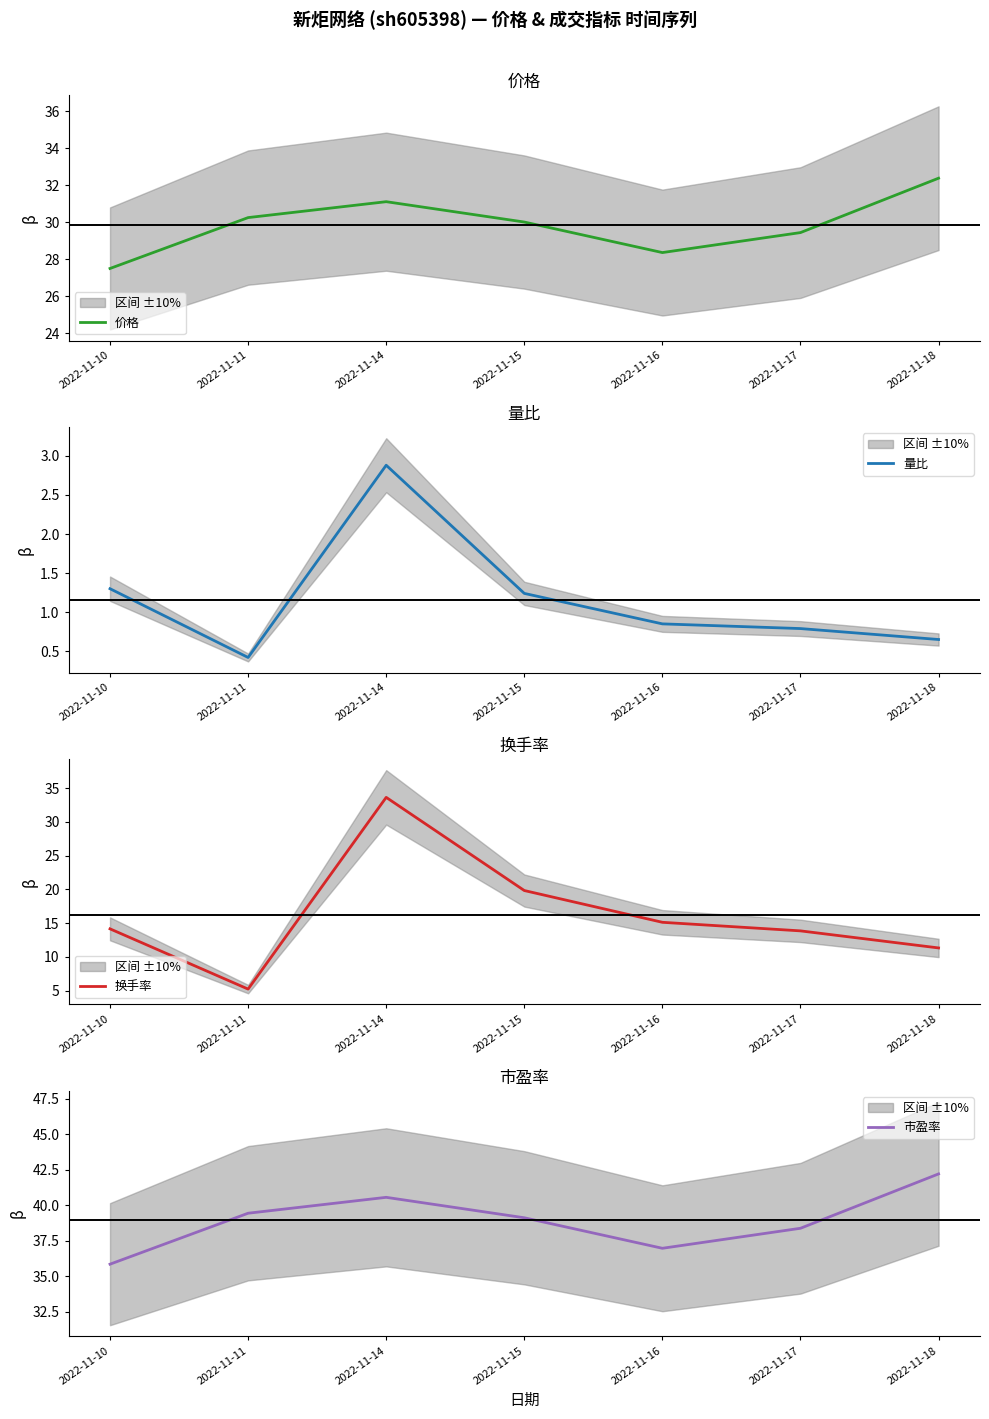

What is the total value across all series at 2022-11-14?

108.2